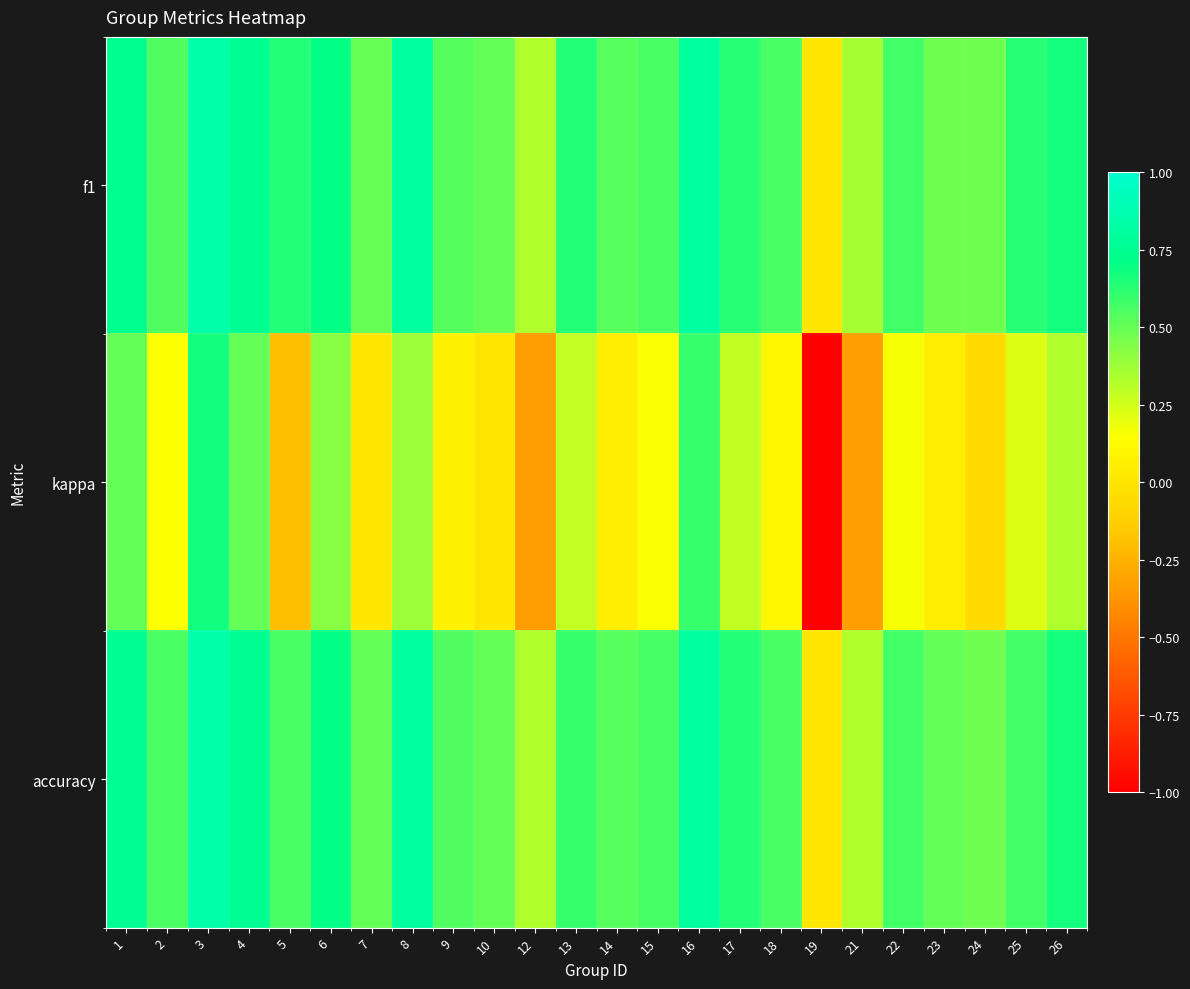

What is the minimum value shown in the chart?

-1.0